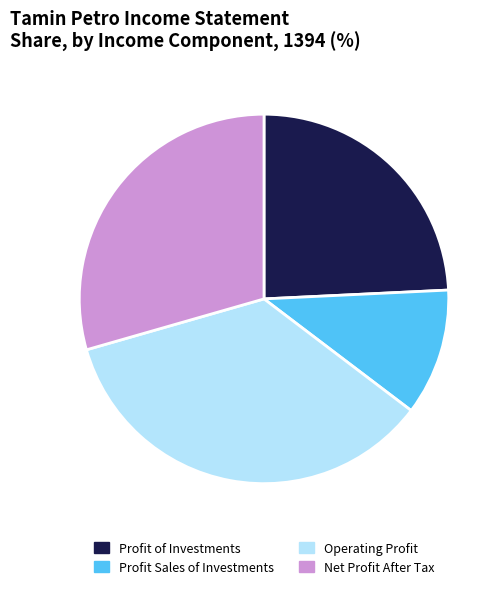

Which has a higher value, Profit Sales of Investments or Net Profit After Tax?

Net Profit After Tax